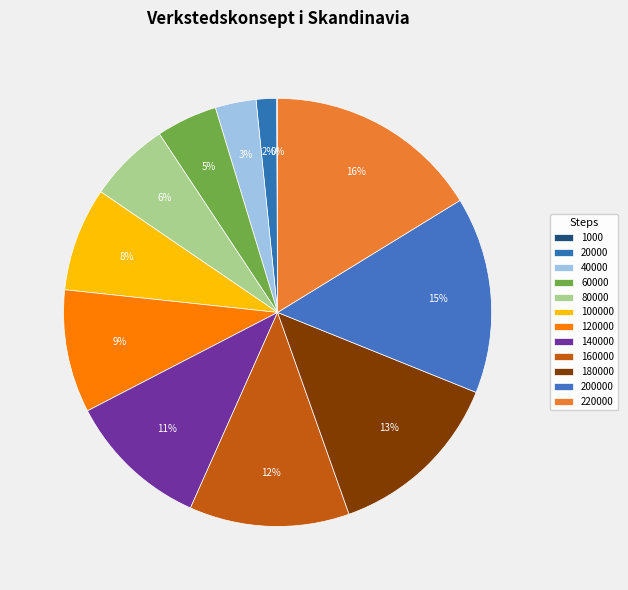

Combined, do 140000 and 1000 account for over 50%?

No